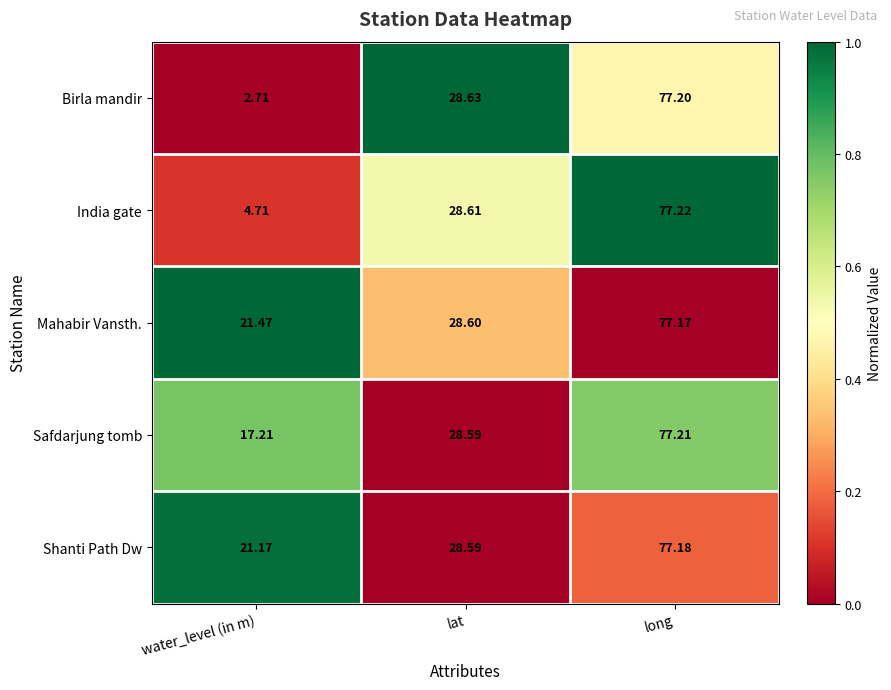

Between water_level (in m) and long, which series saw the biggest shift?

Birla mandir